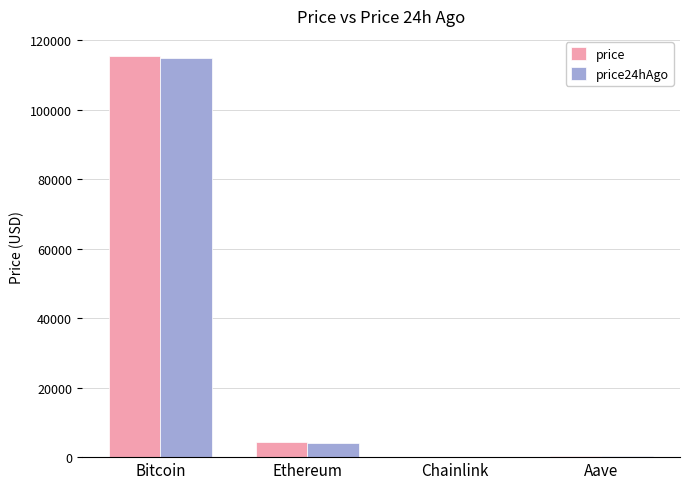

At which category is the sum across all series the highest?

Bitcoin